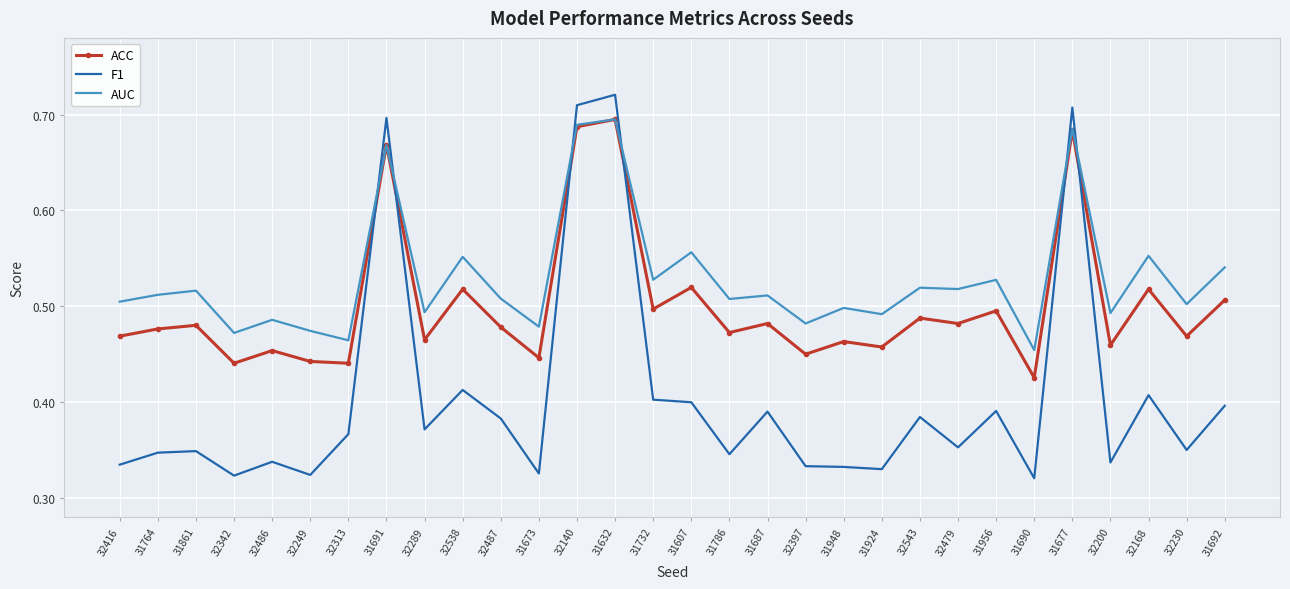

True or false: AUC has a value of 0.8 at 31673.

False